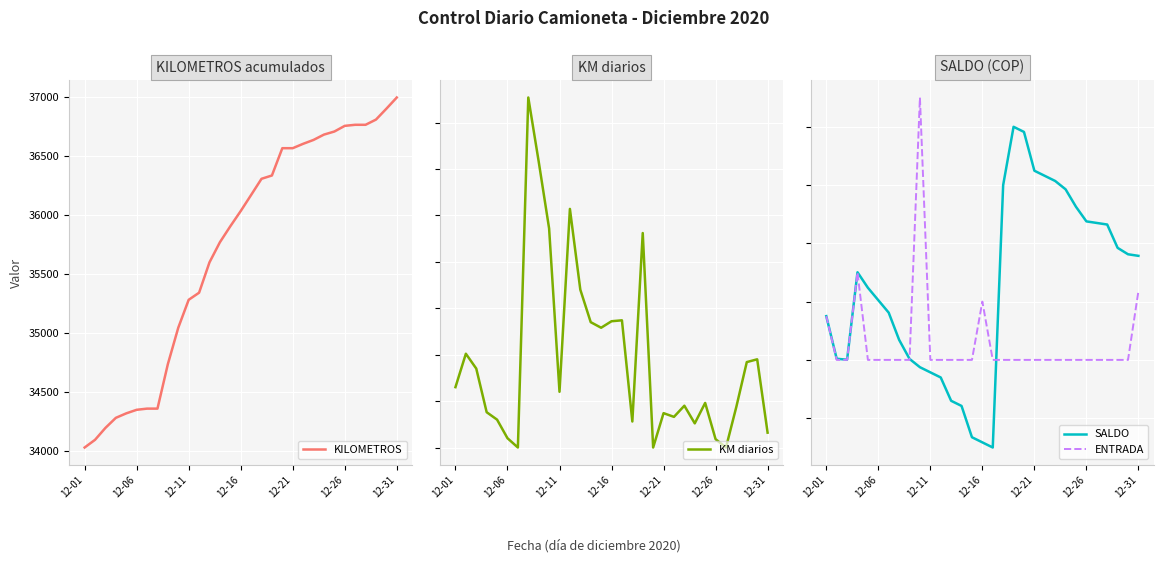

How many data points in SALDO are less than 247416?

15